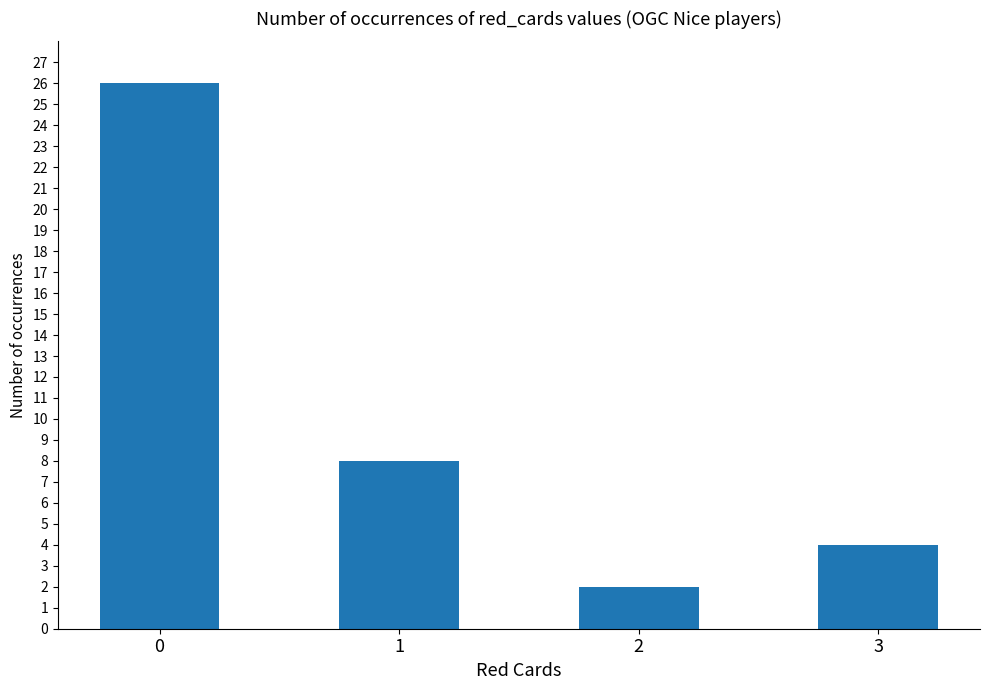

How many data points are less than 8?

2